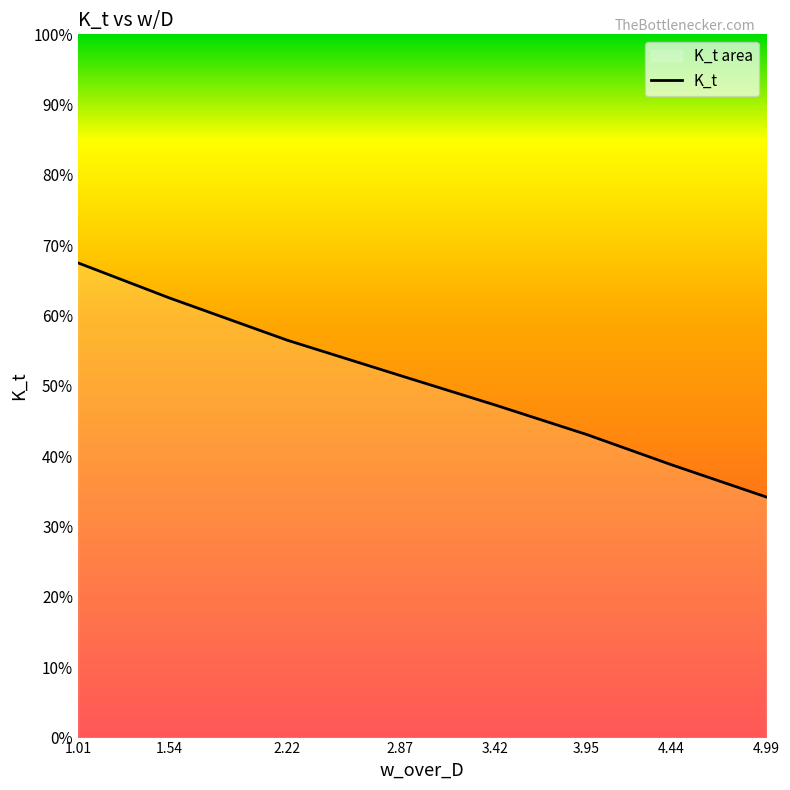

What is the label of the 8th point from the right?

1.01